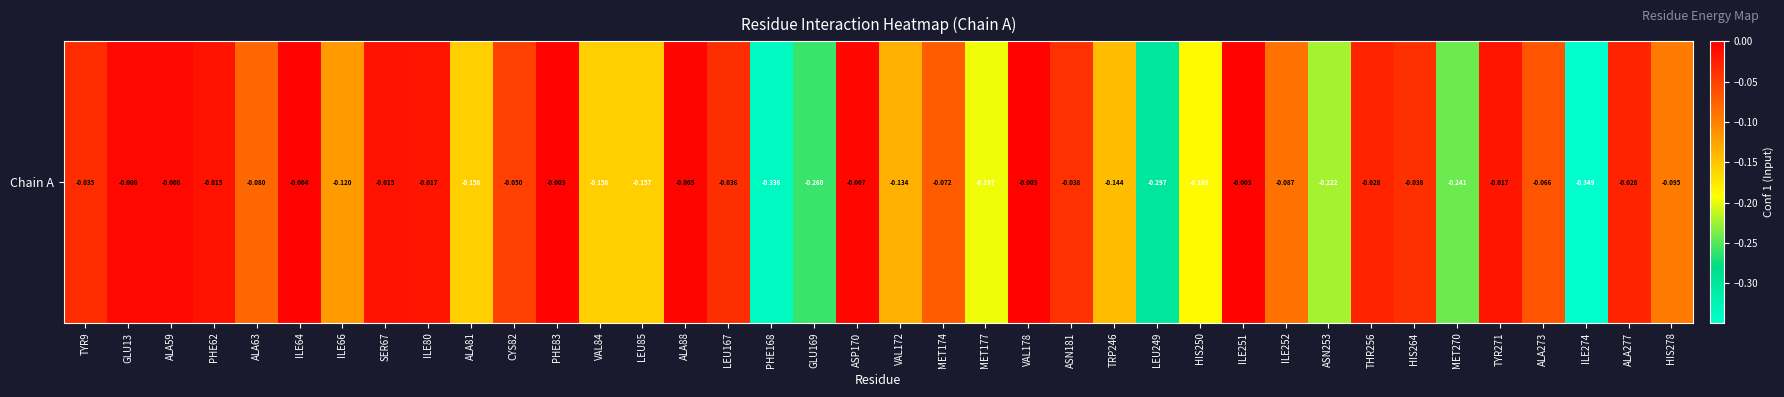

What is the smallest value displayed?

-0.3